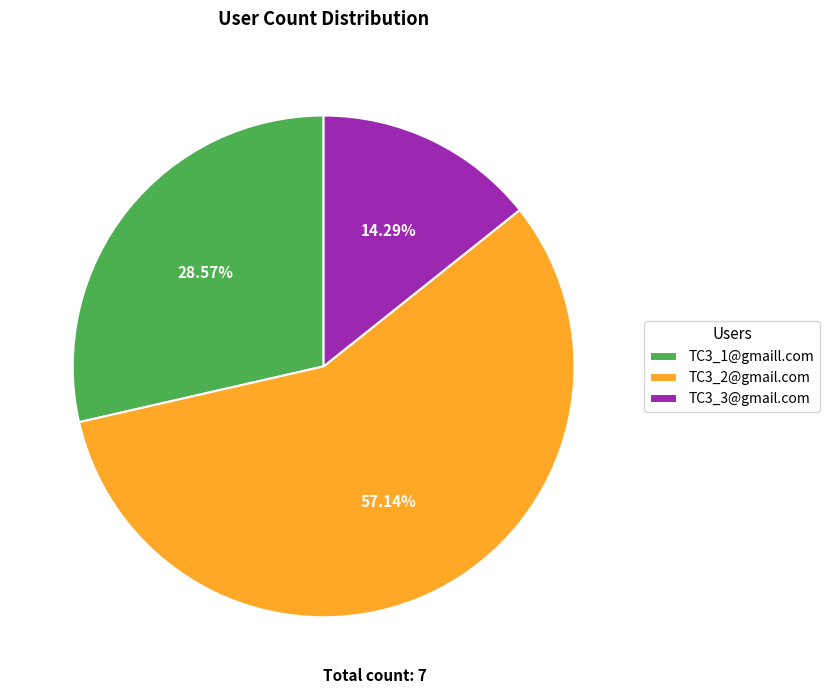

Which category has the biggest portion of the pie?

TC3_2@gmail.com